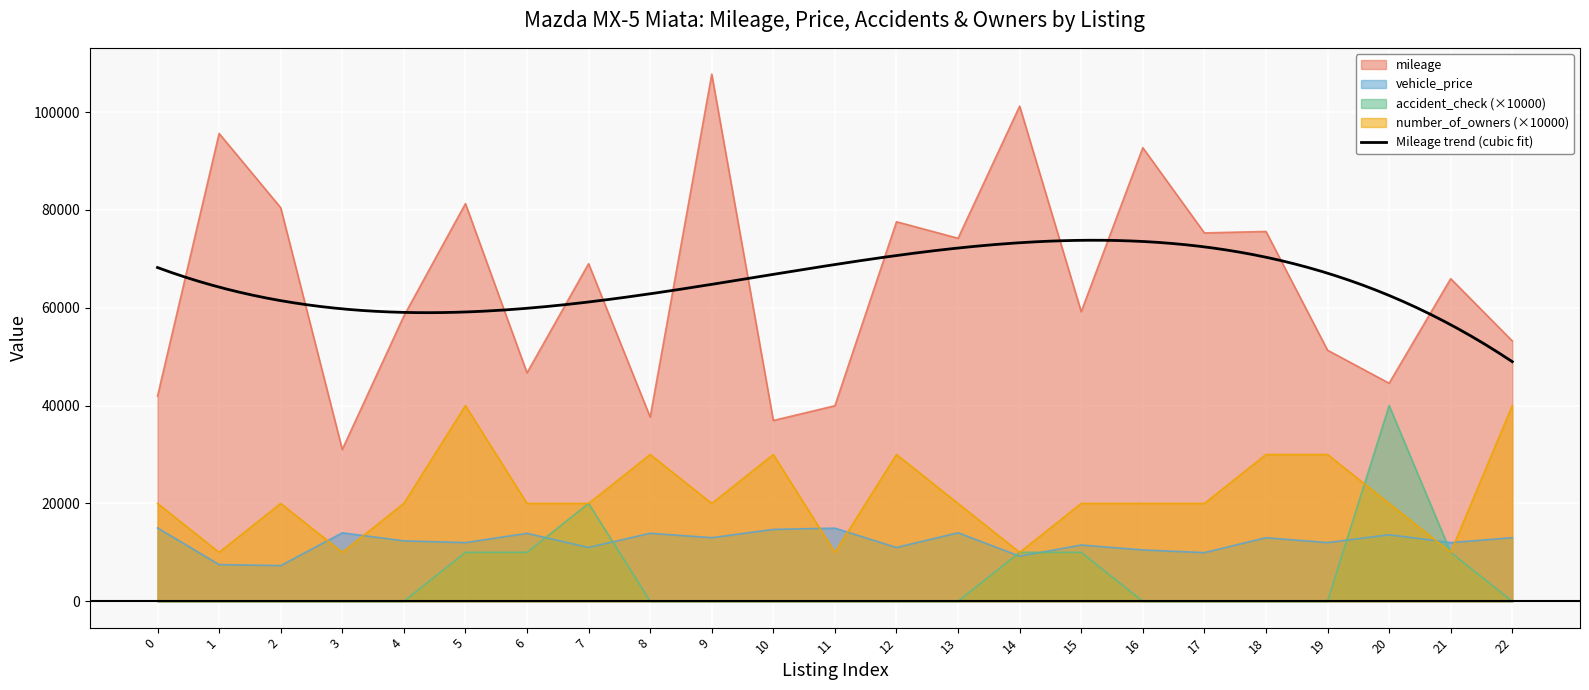

True or false: vehicle_price and mileage intersect in this chart.

False